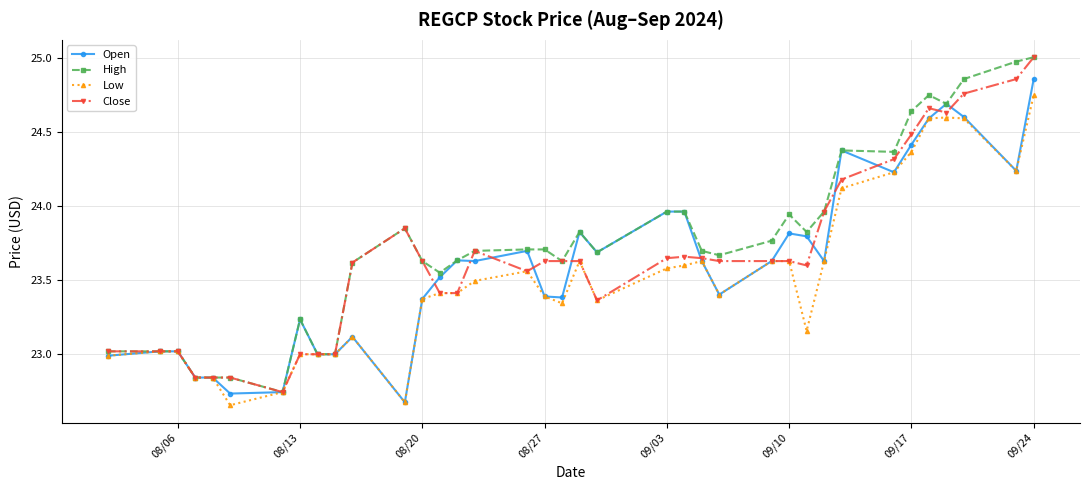

True or false: High has more than 0 interior local peaks.

True